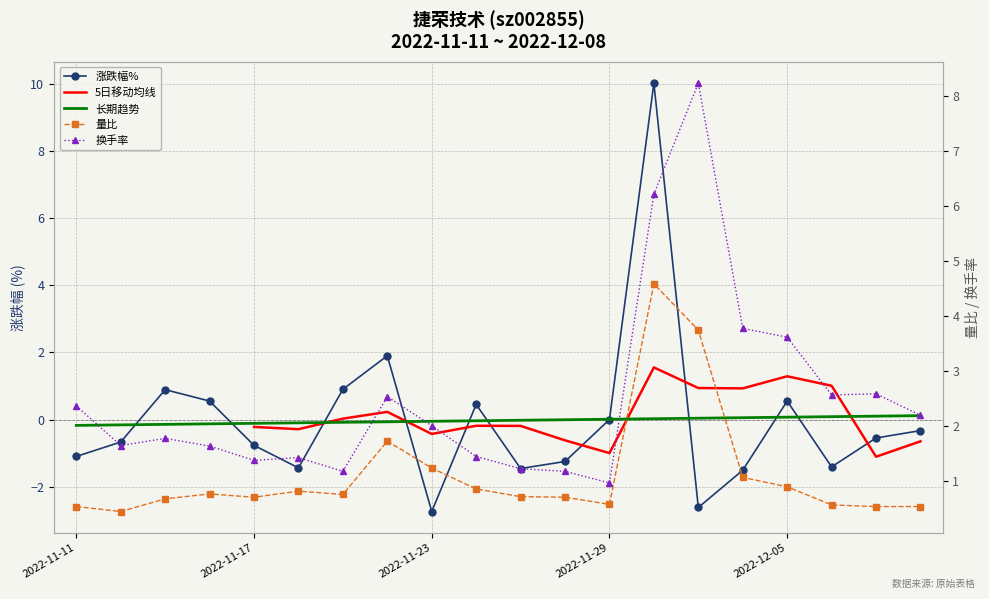

How many interior local valleys does the 量比 series have?

4